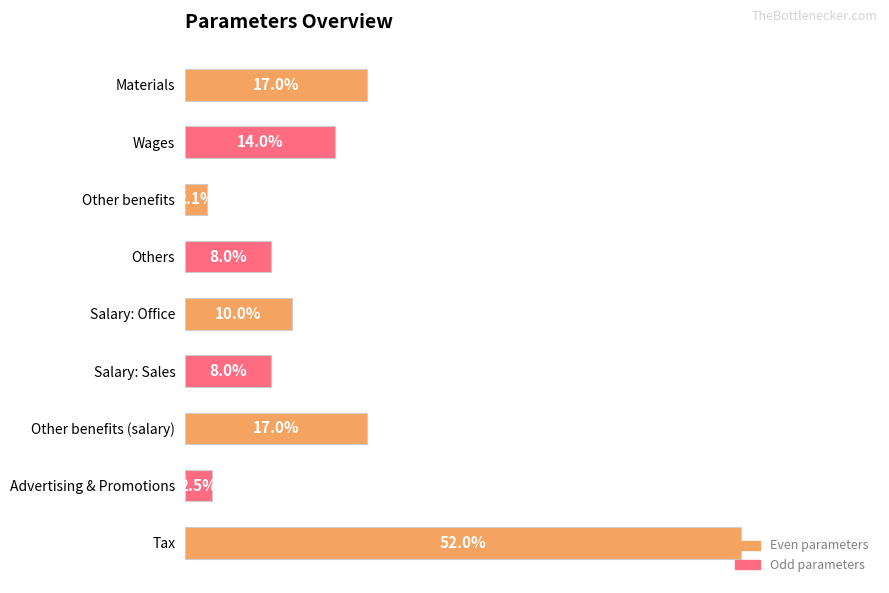

What is the change in value from Others to Tax?

+0.4